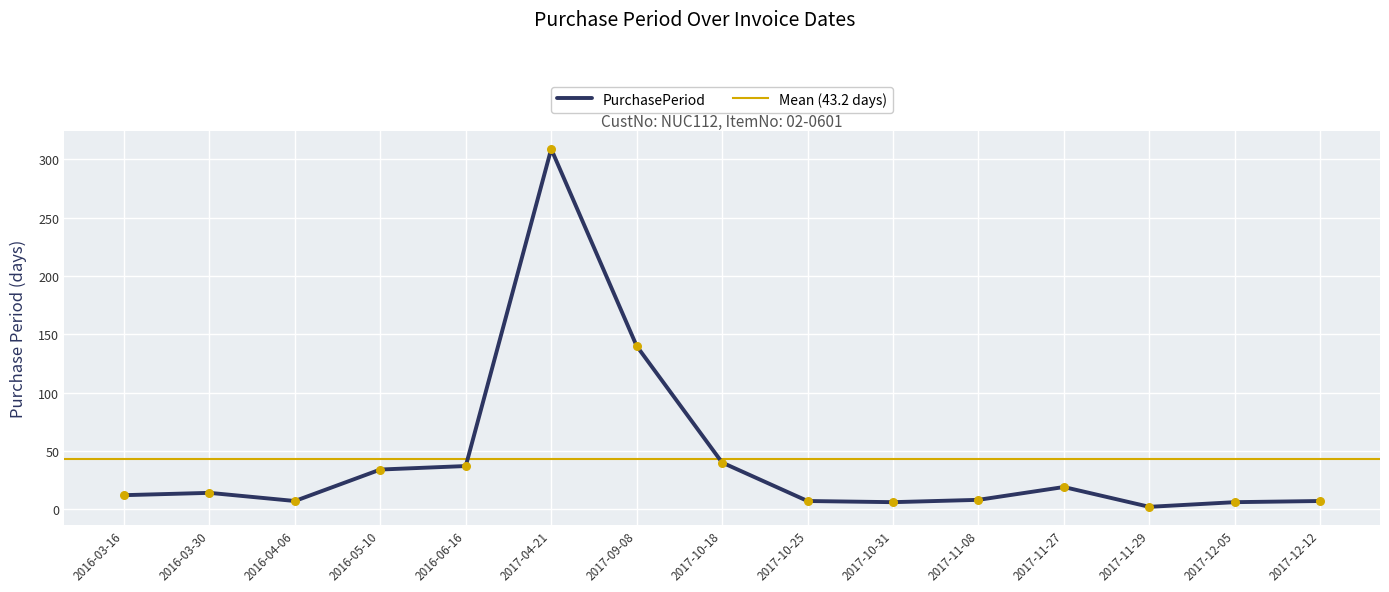

Approximately how many times larger is the value at 2017-10-18 compared to 2017-11-08?

5.0